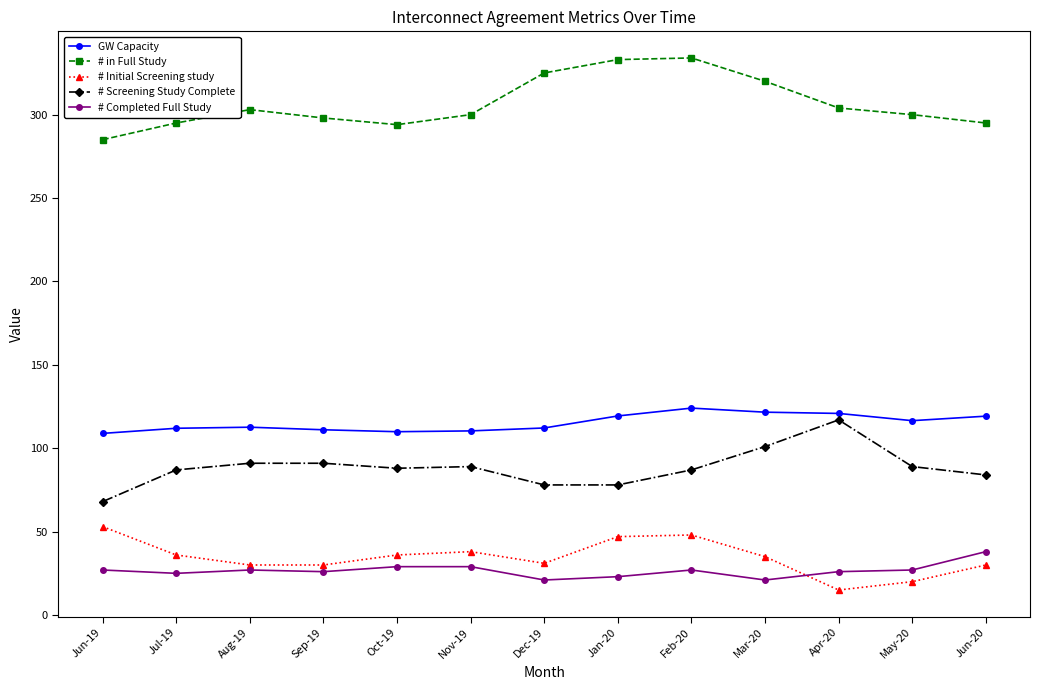

What is the difference between the highest and lowest values at Jul-19?

270.0